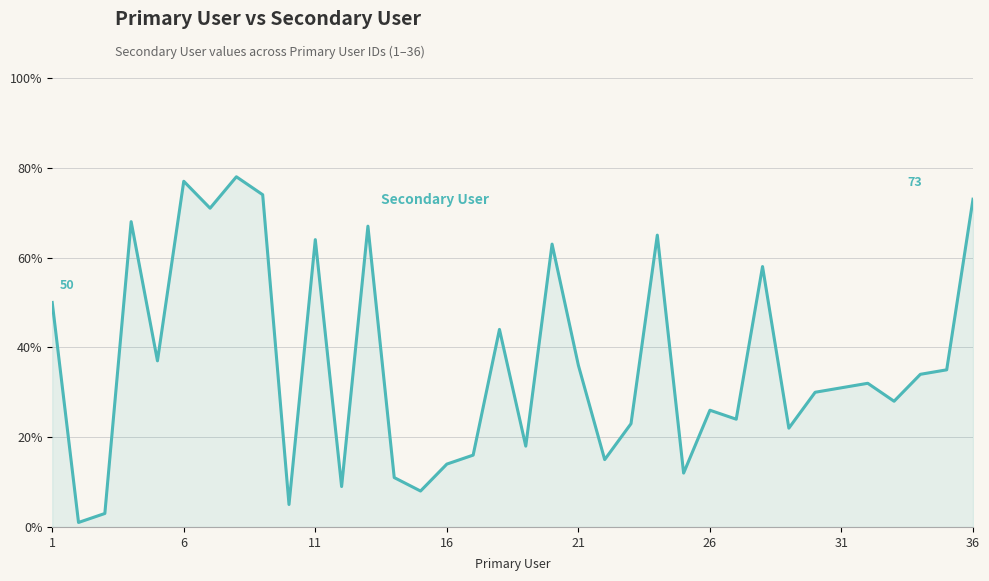

What is the greatest value displayed?

78